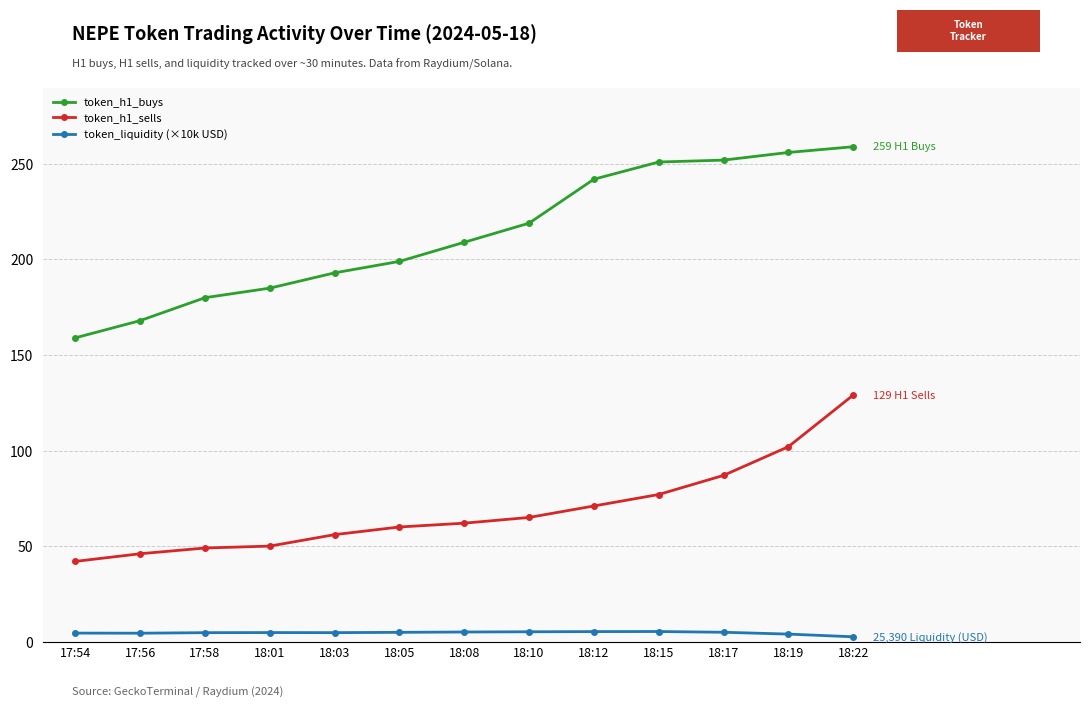

What is the difference between the maximum and minimum values in the token_h1_sells series?

87.0